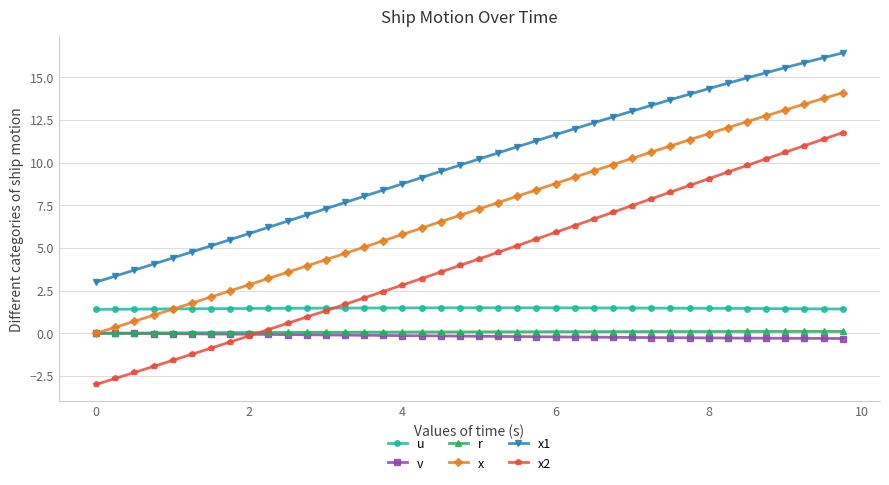

What is the maximum value for x?

14.1